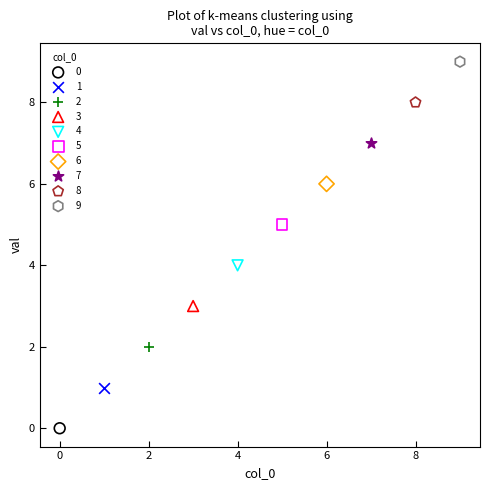

What are all the series names shown in the legend?

0, 1, 2, 3, 4, 5, 6, 7, 8, 9